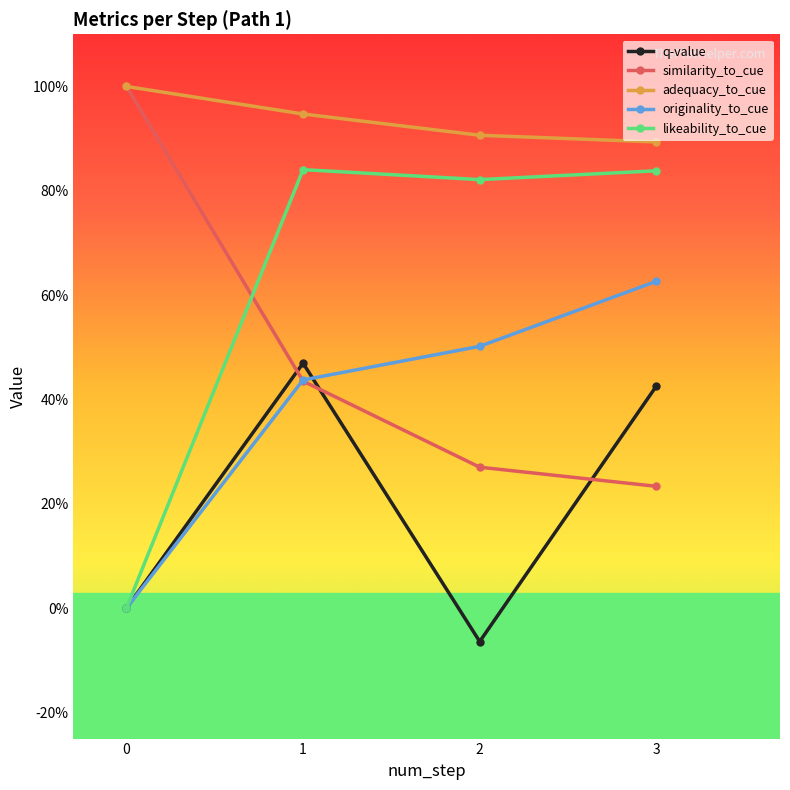

What are all the series names shown in the legend?

q-value, similarity_to_cue, adequacy_to_cue, originality_to_cue, likeability_to_cue